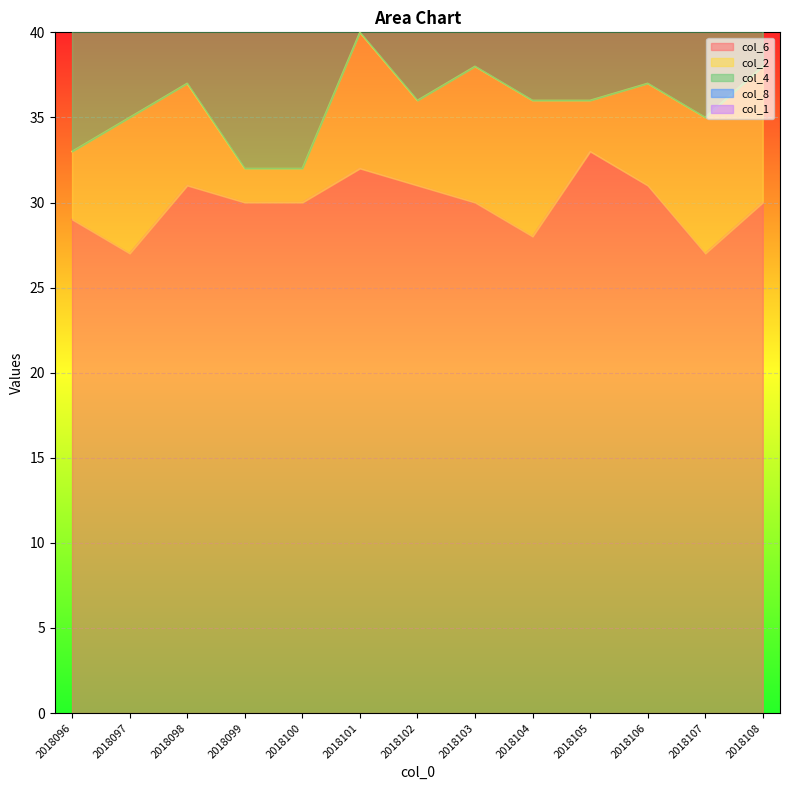

What is the sum of the col_4 values at 2018104 and 2018101?

34